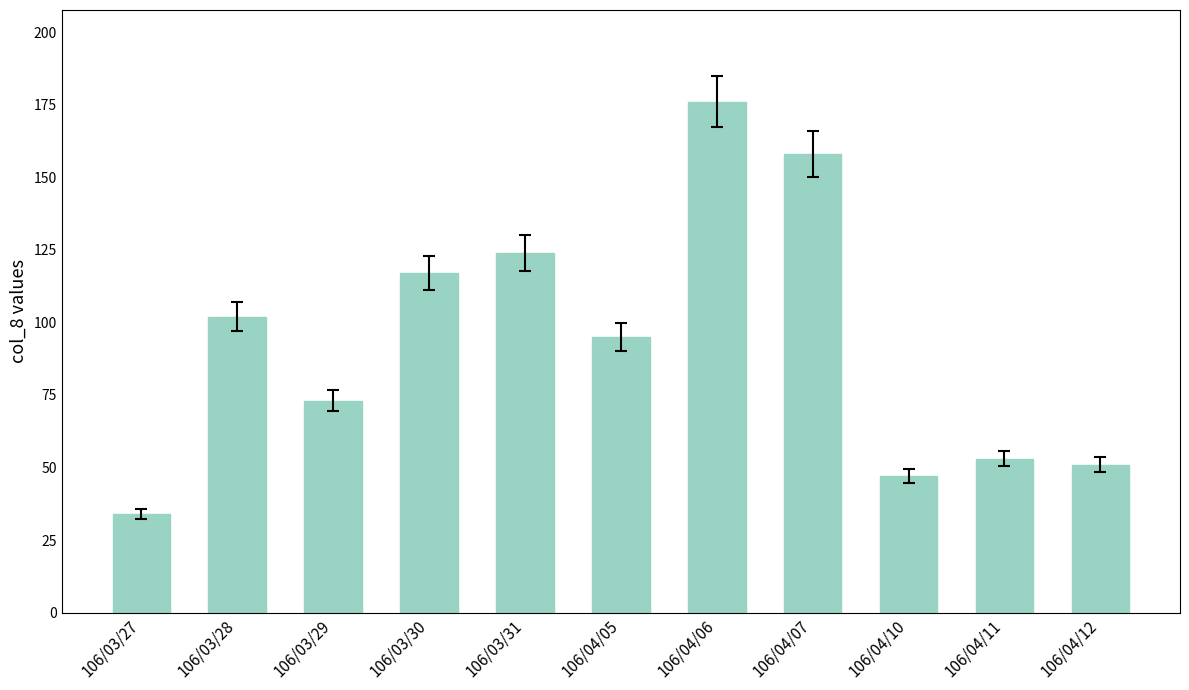

What is the average value?

94